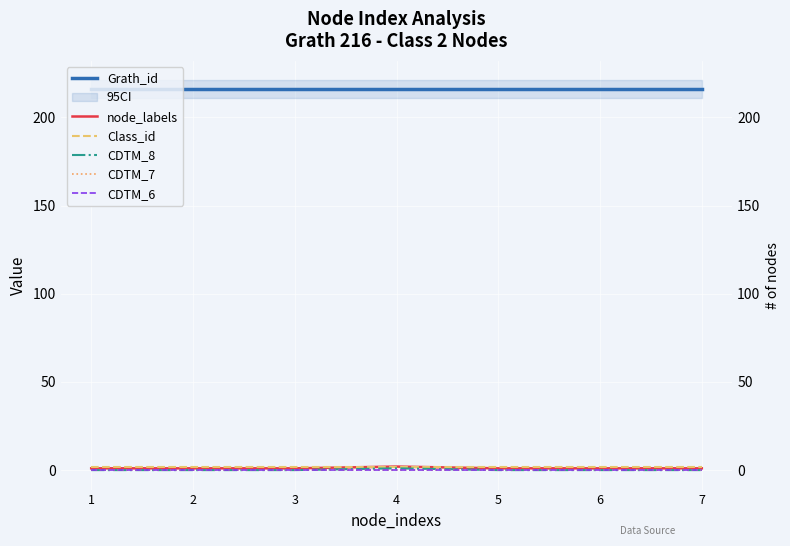

True or false: Grath_id and Class_id intersect in this chart.

False